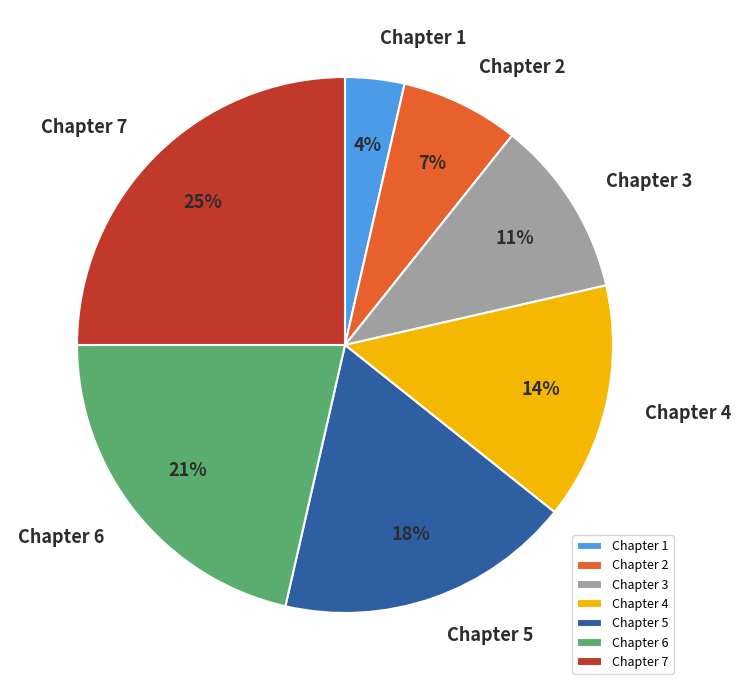

Is there a majority slice in this chart?

No